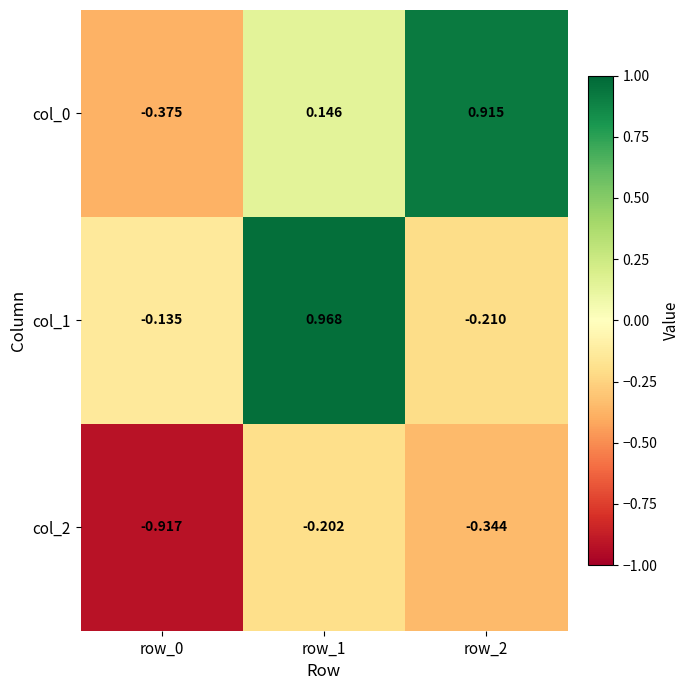

Is the value of col_0 at row_0 greater than the value of col_2 at row_1?

No